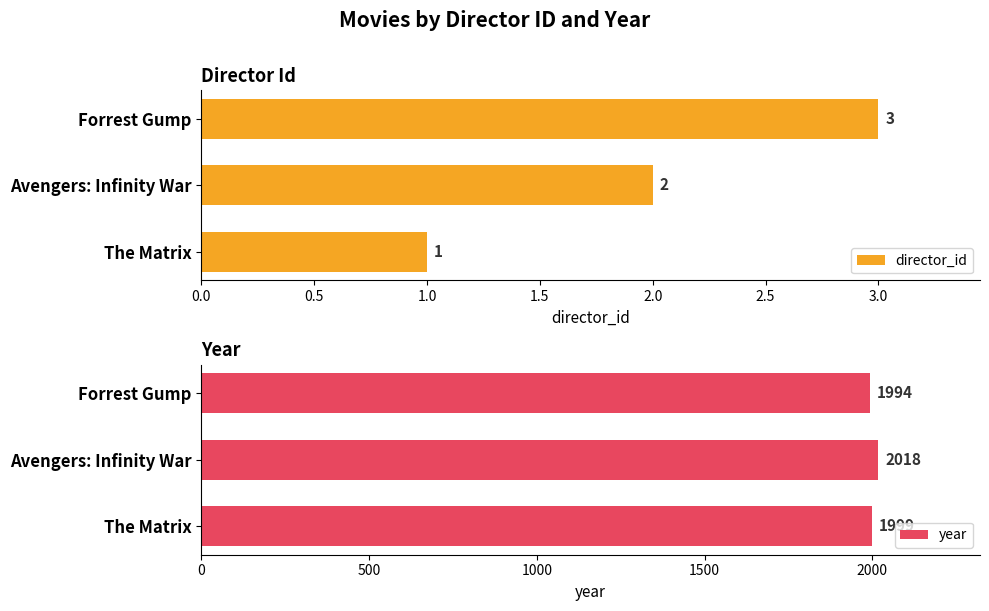

At which label does director_id reach its peak?

Forrest Gump